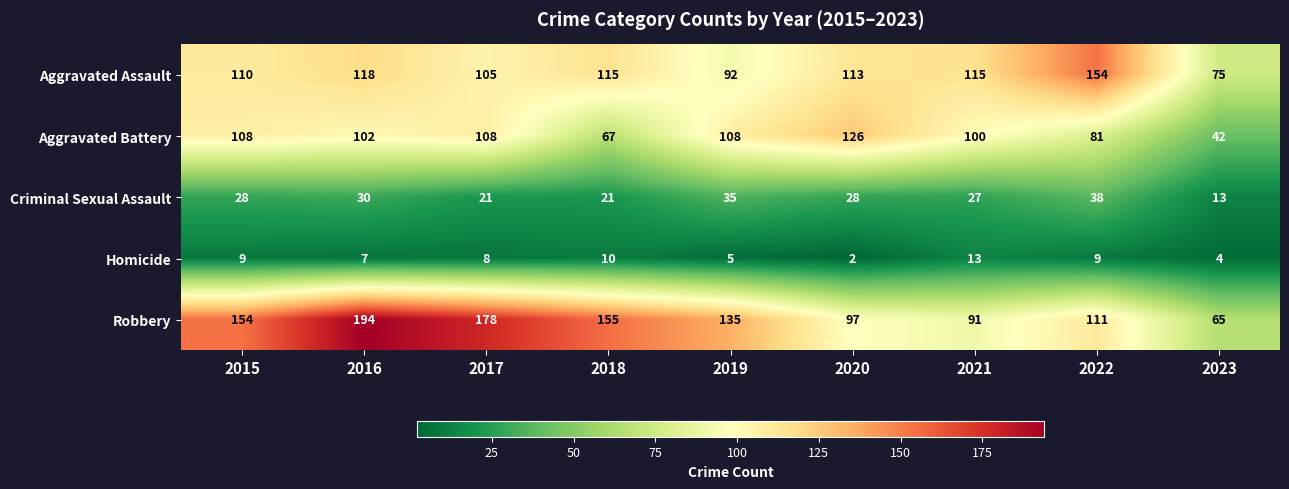

What is the average value of the Aggravated Battery series?

94